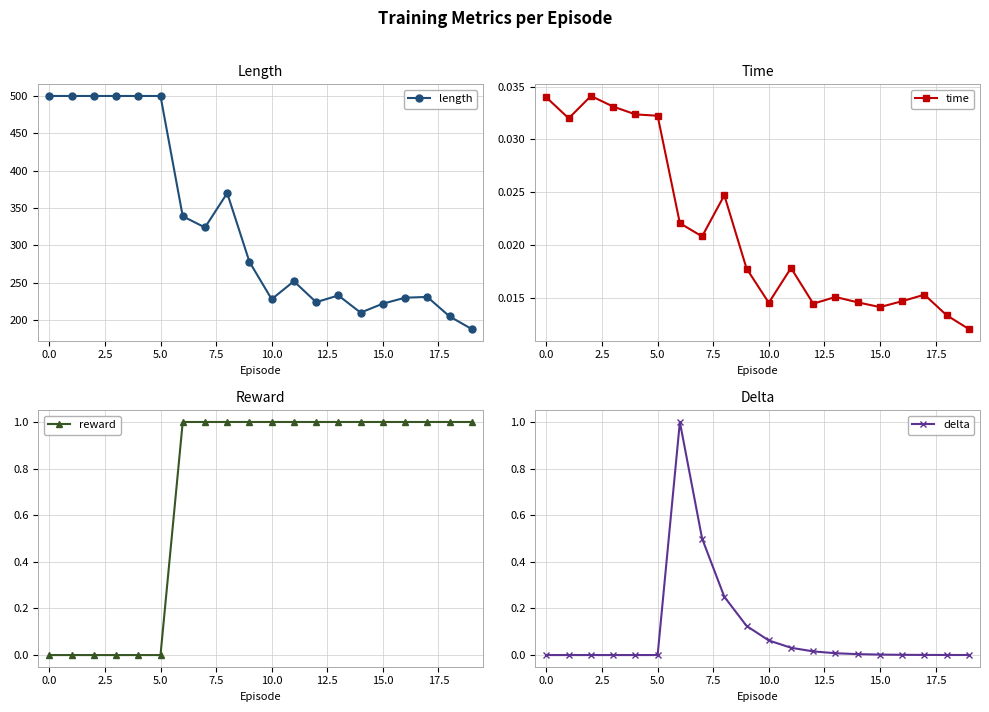

Is it true that length equals 655 at 0.0?

False